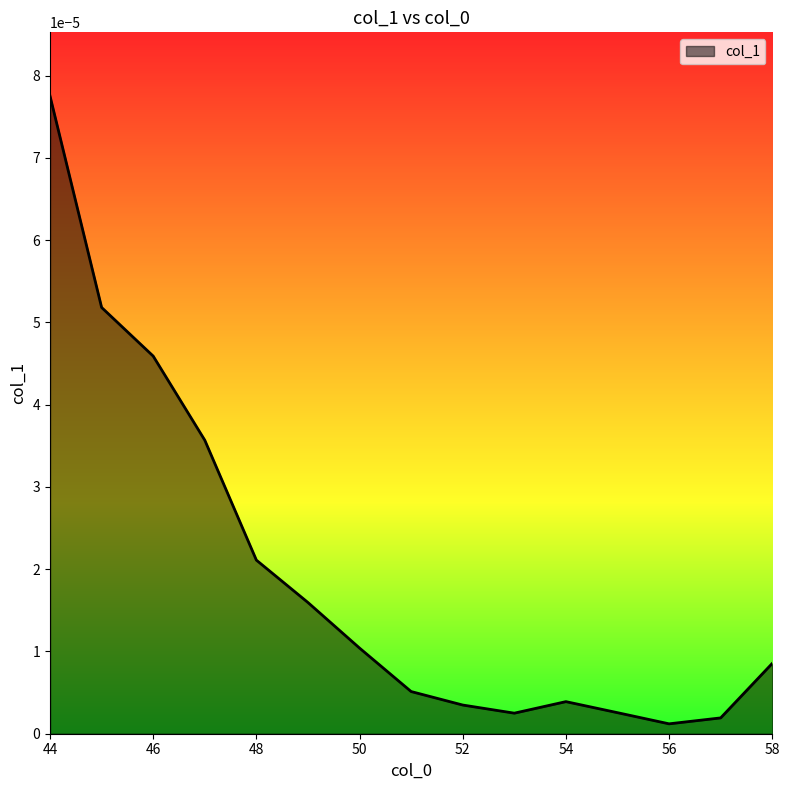

True or false: the data has more than 1 interior local peaks.

False